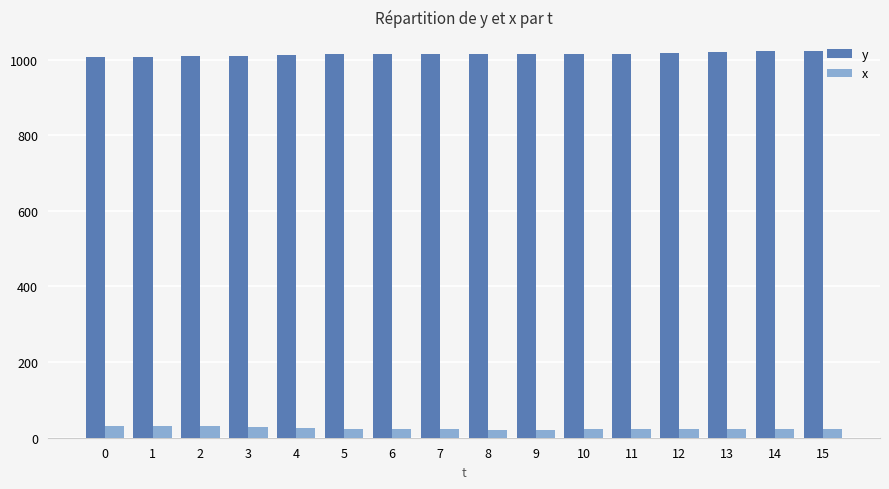

List the series in order of their overall mean, lowest first.

x, y